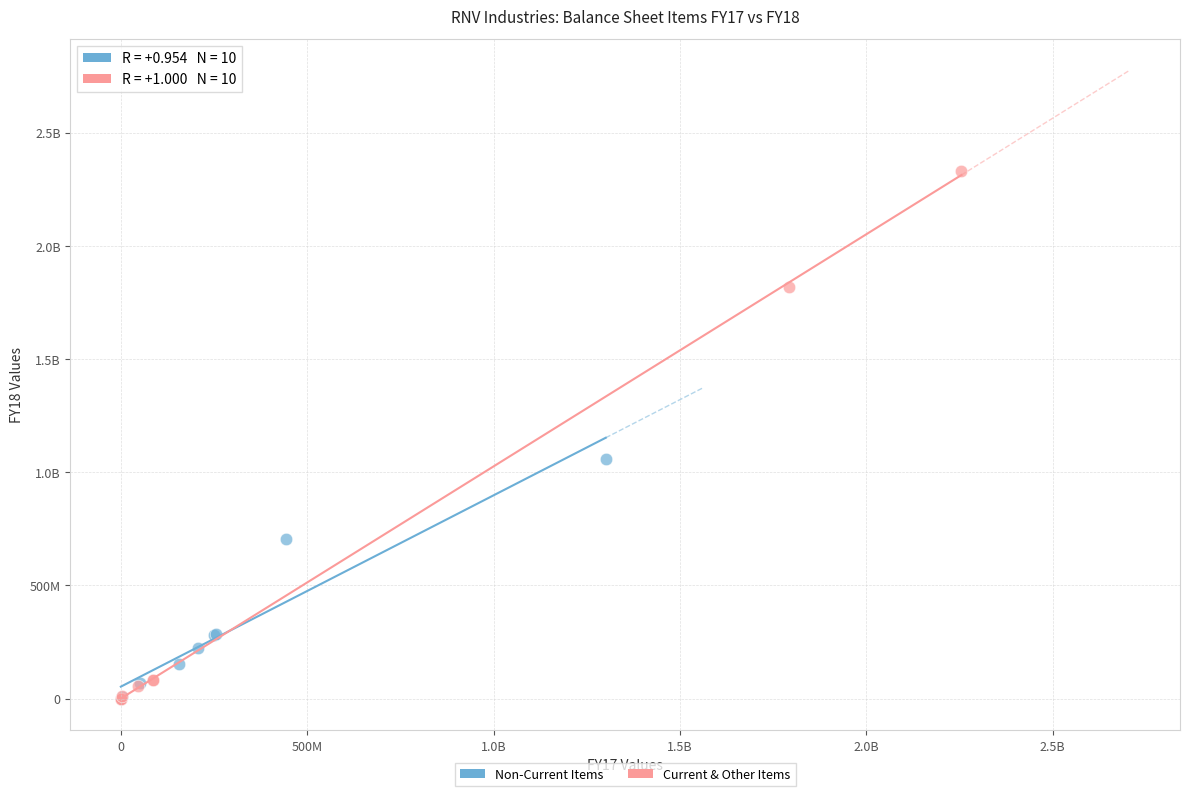

What are all the series names shown in the legend?

Non-Current Items, Current & Other Items